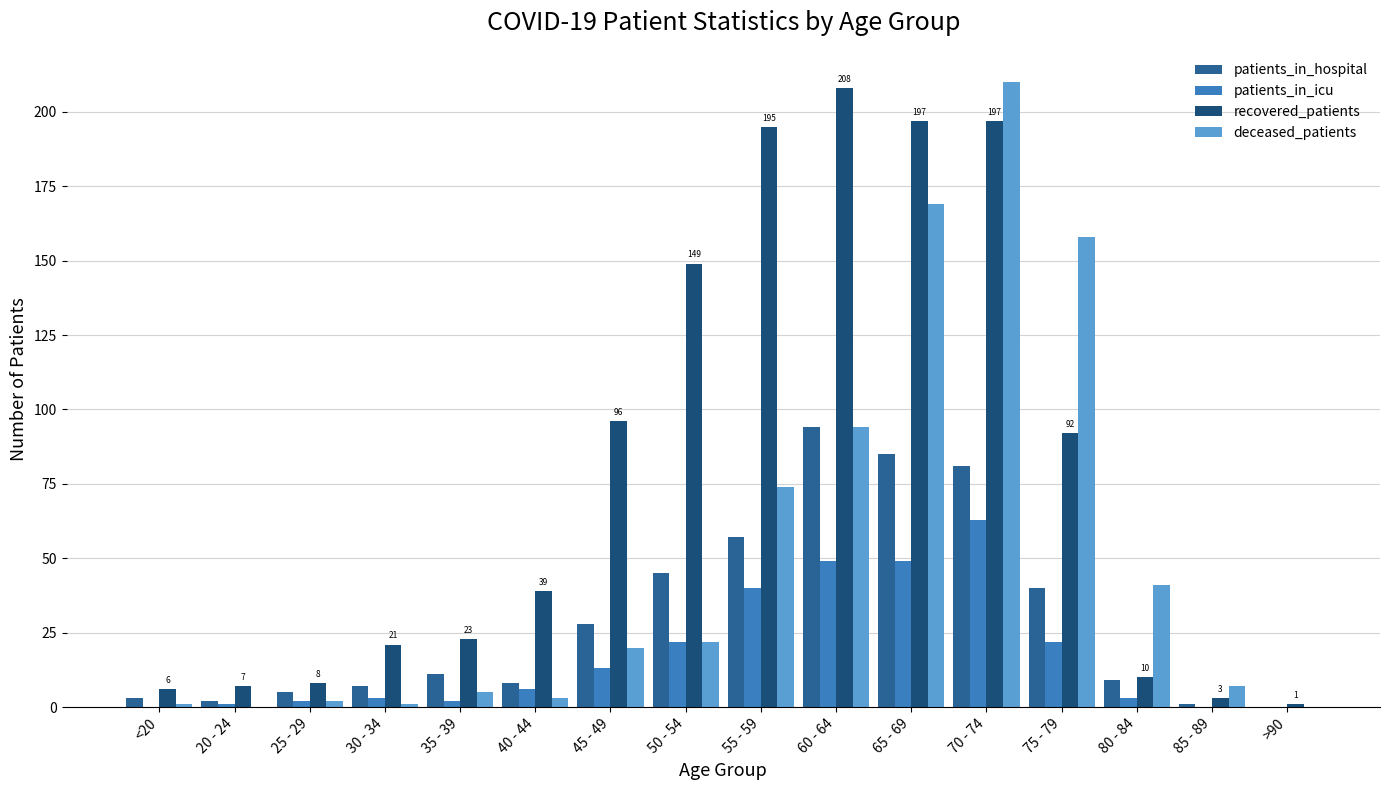

What position from the right is 55 - 59?

8